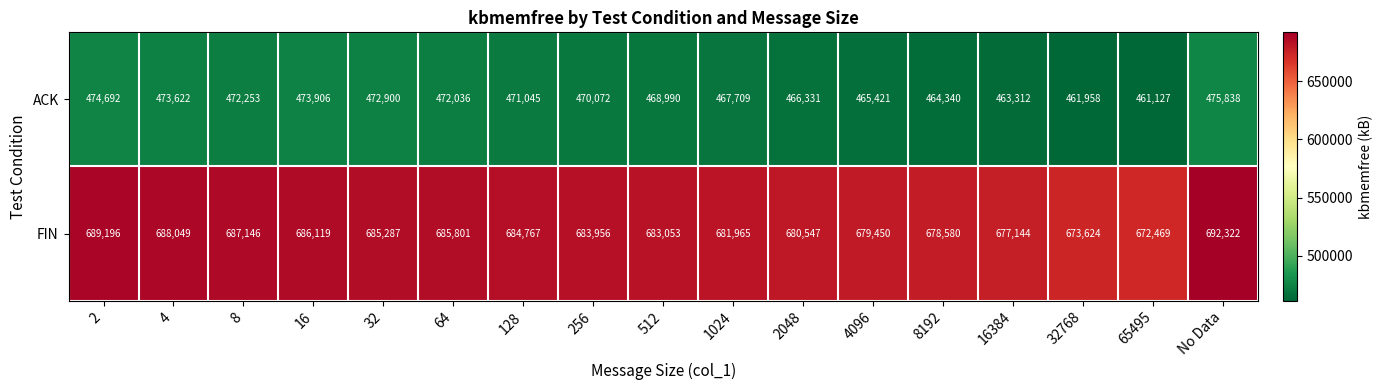

Rank the series by their average value, from lowest to highest.

ACK, FIN